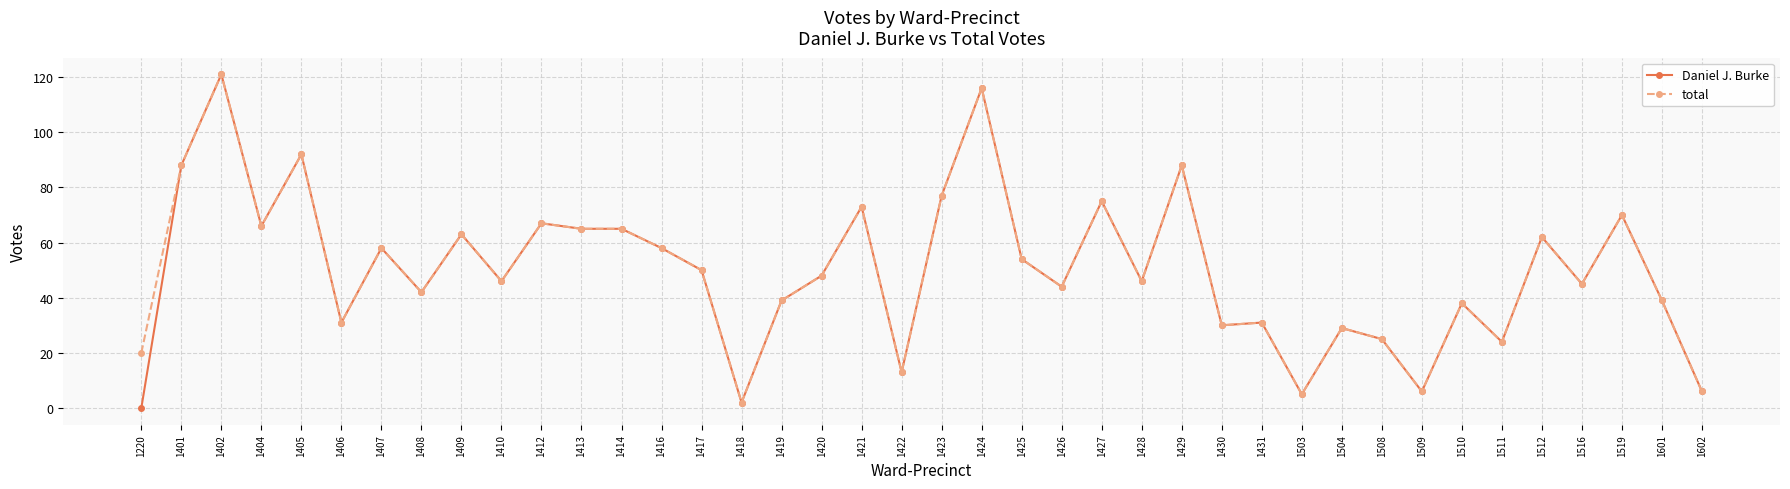

Which series has the widest spread of values?

Daniel J. Burke